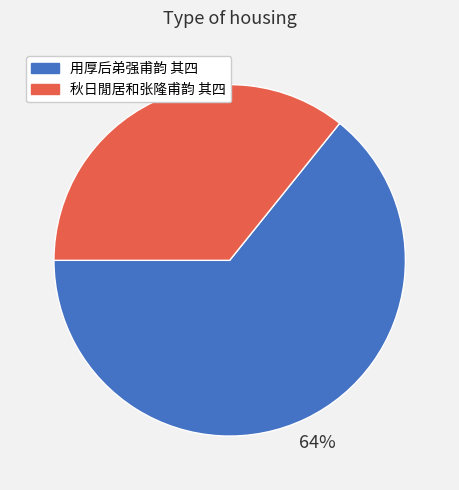

How many slices are in this pie chart?

2